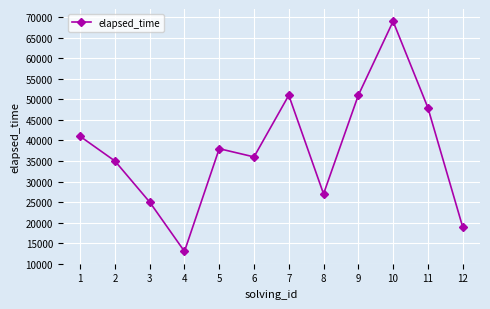

What is the average value?

37750